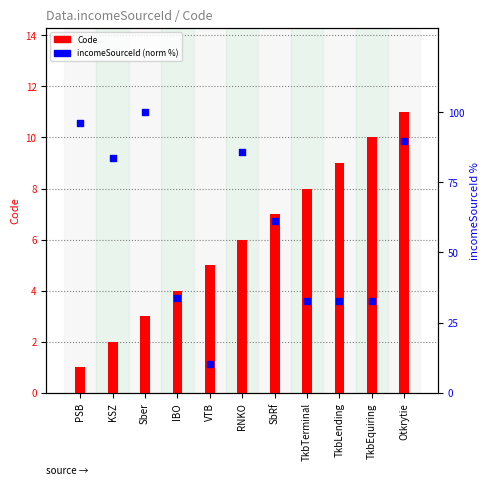

At how many categories does at least one series exceed 38?

6